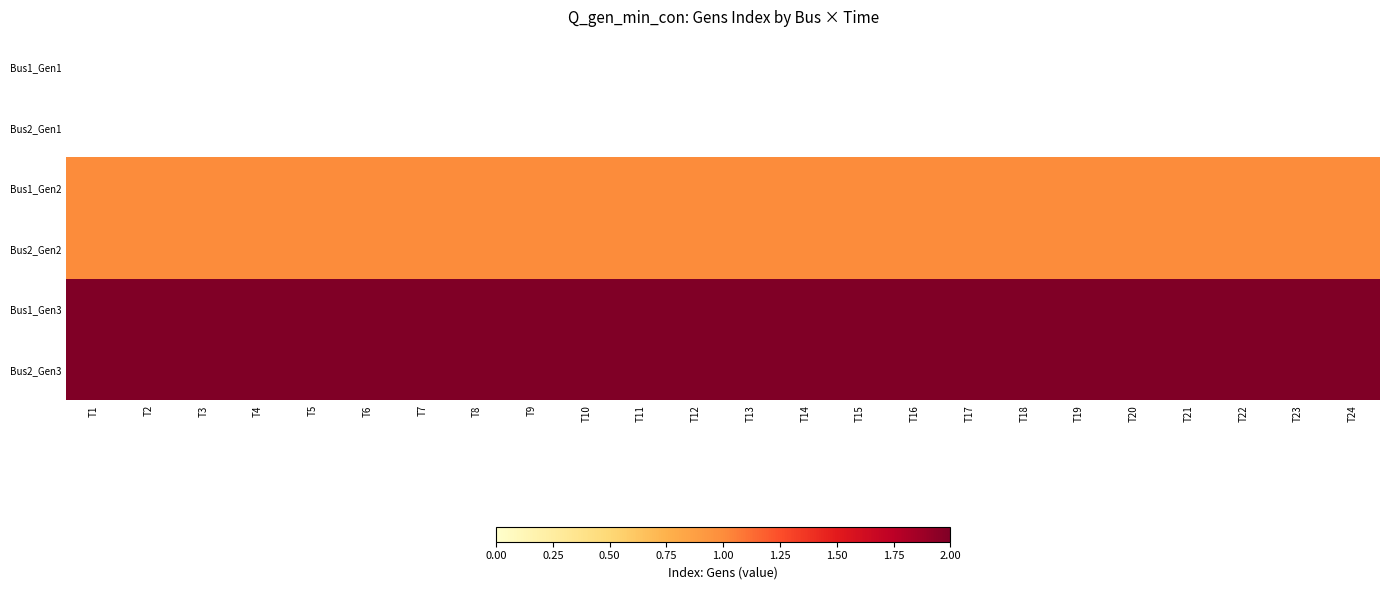

The value of Bus2_Gen3 at T4 is 2.0. True or false?

True